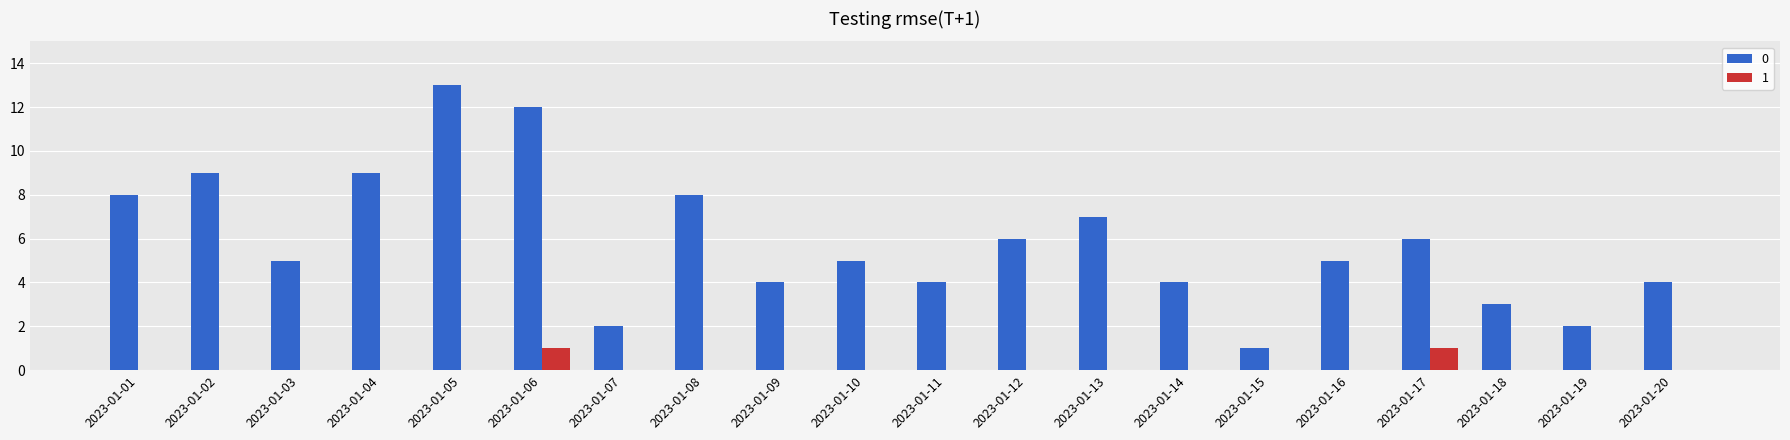

Reading left to right, what are all the values shown in this chart?

0: 8	9	5	9	13	12	2	8	4	5	4	6	7	4	1	5	6	3	2	4
1: 0	0	0	0	0	1	0	0	0	0	0	0	0	0	0	0	1	0	0	0